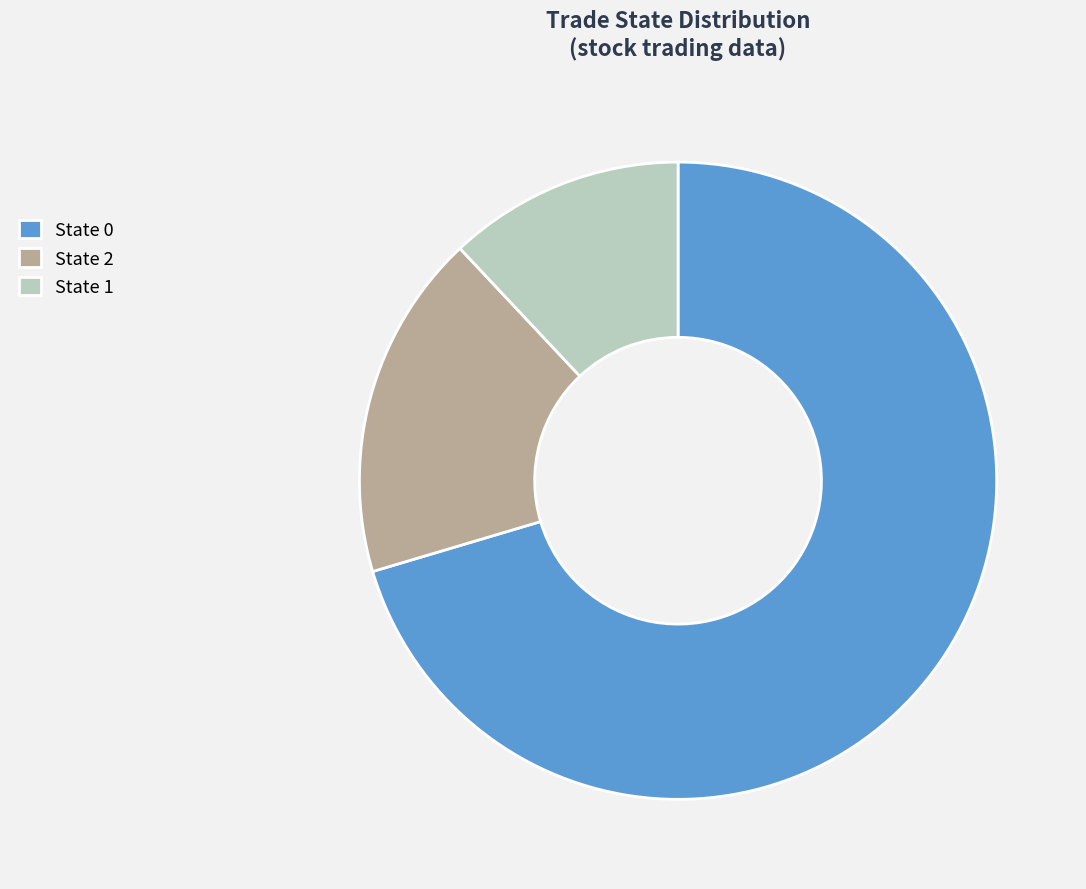

Combined, do State 1 and State 0 account for over 50%?

Yes